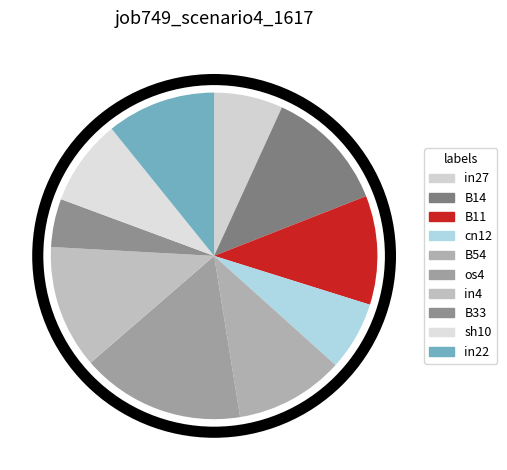

Which category has the biggest portion of the pie?

os4